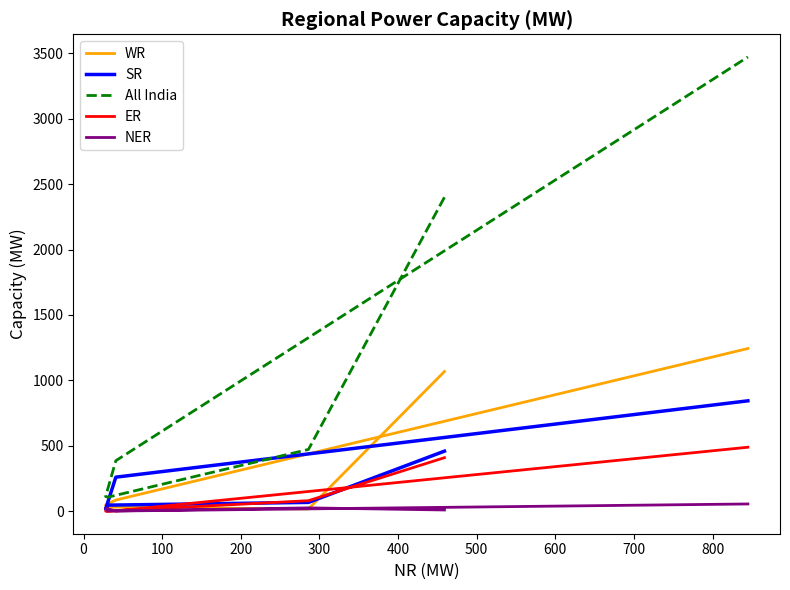

Is it true that ER equals 153 at 200?

False